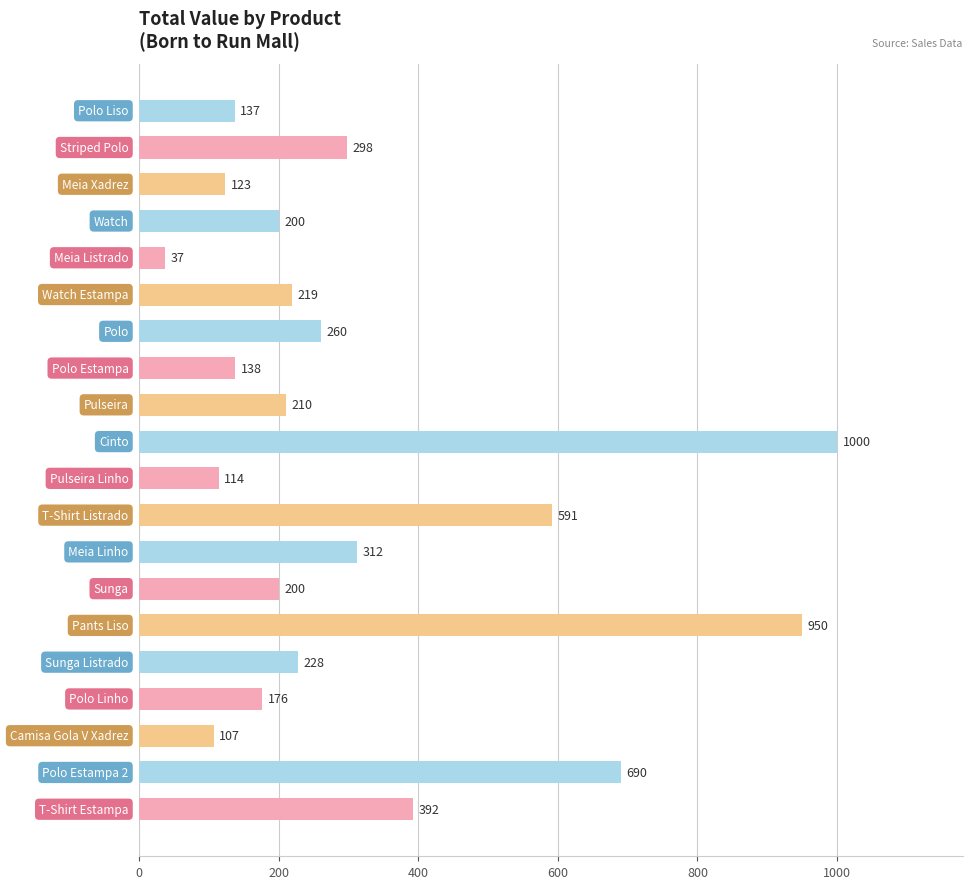

What is the value of the 20th bar from the top?

392